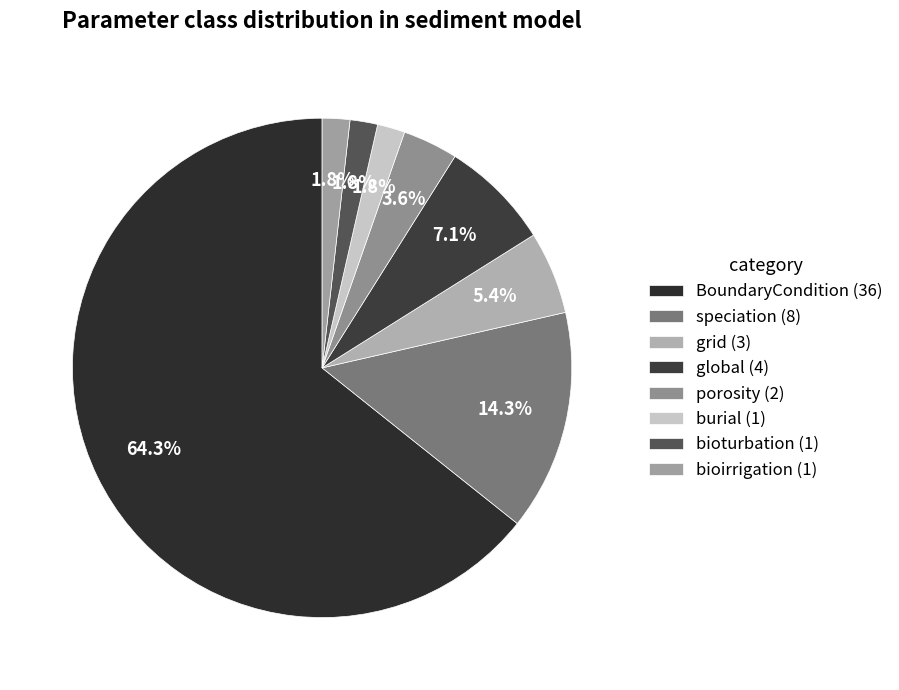

How many segments does this pie chart have?

8